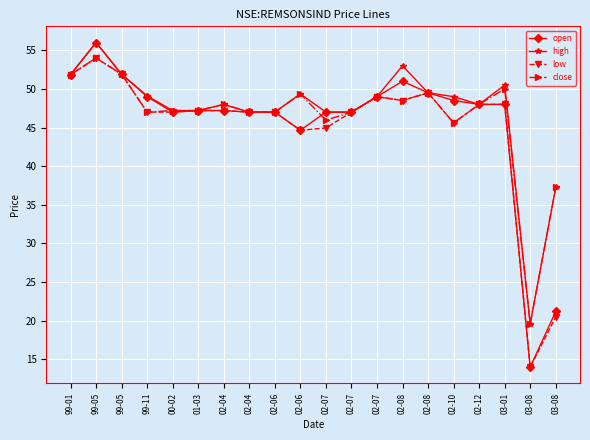

Count the number of data series in this chart.

4